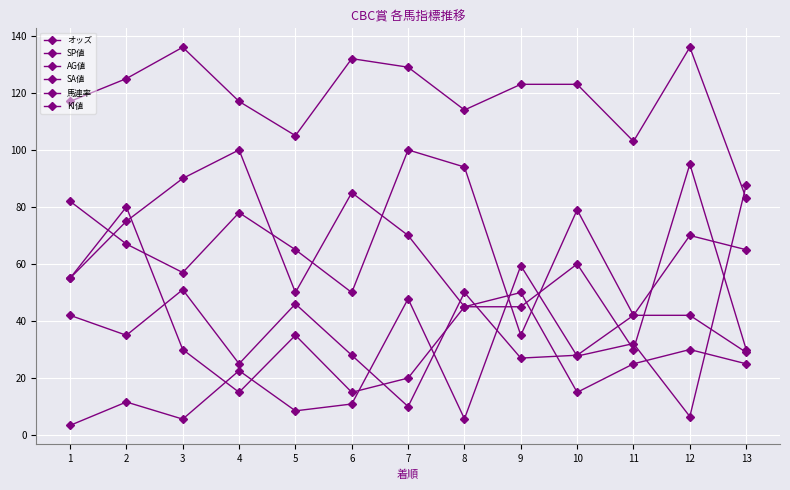

Where is the first local maximum for SA値?

3